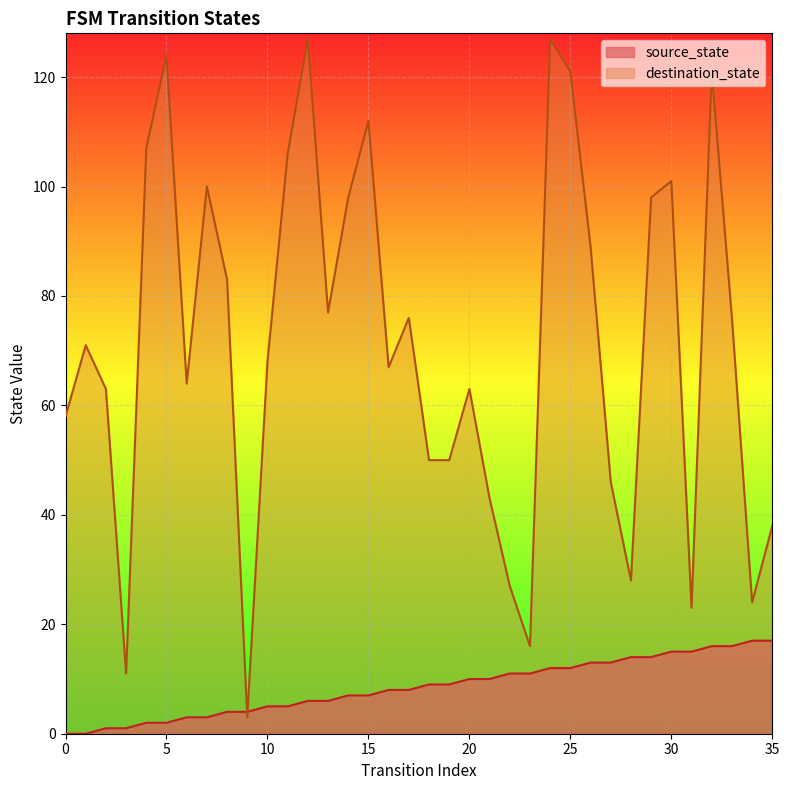

What are all the series names shown in the legend?

source_state, destination_state